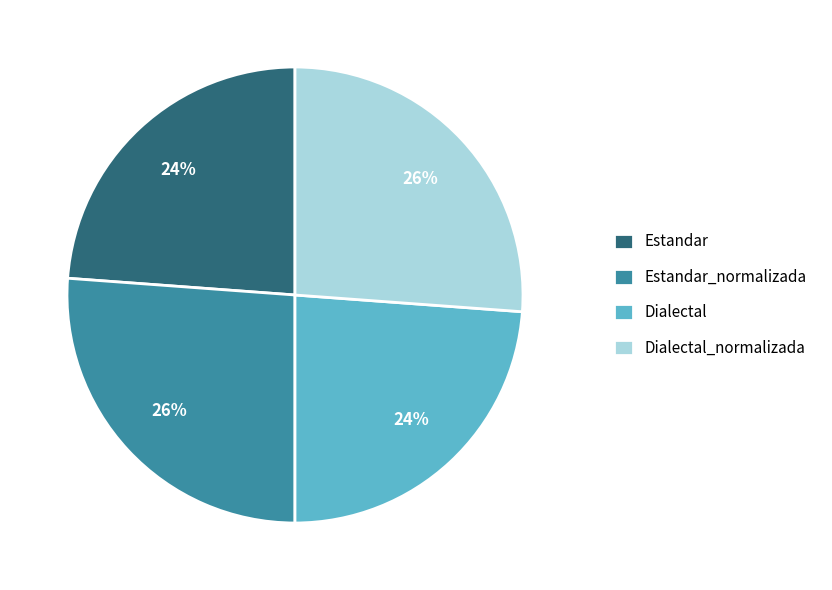

Is the sum of Dialectal and Estandar greater than half?

No